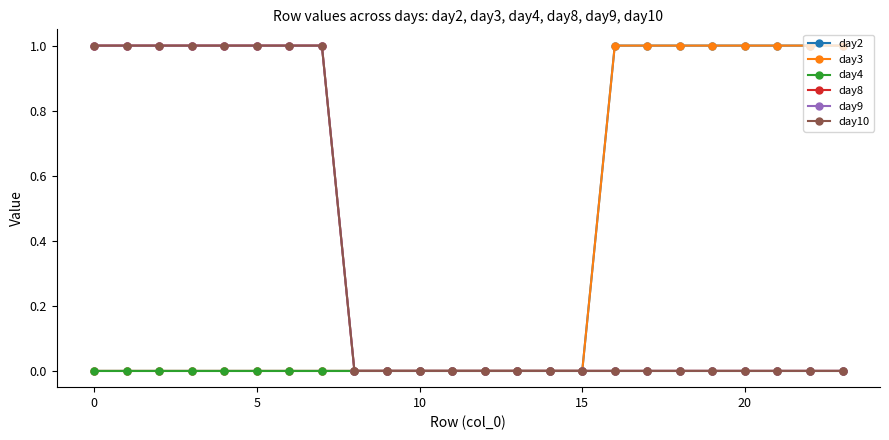

At how many categories does at least one series exceed 0?

16